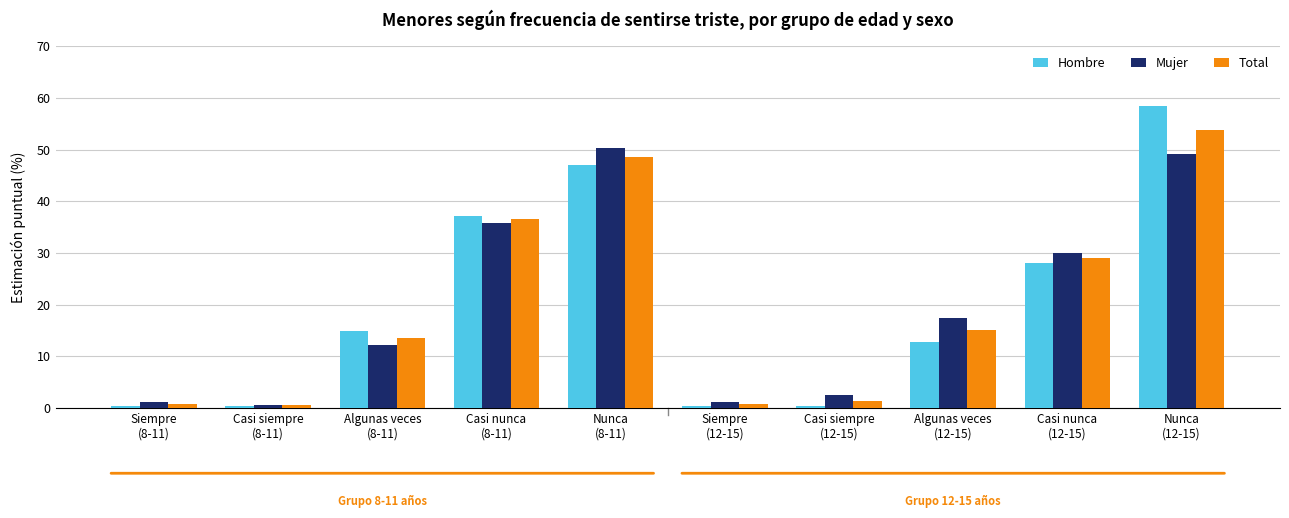

How many categories are shown in the chart?

10